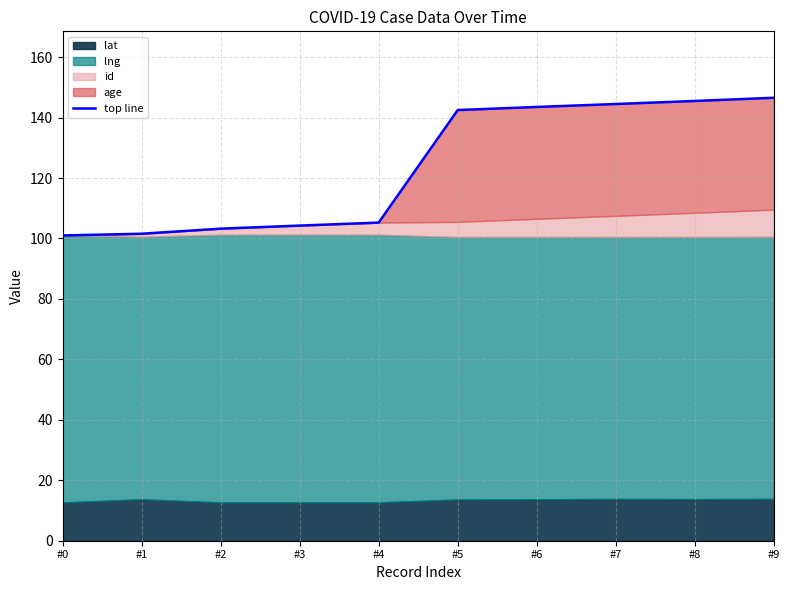

The value at #6 is 38.2. True or false?

False